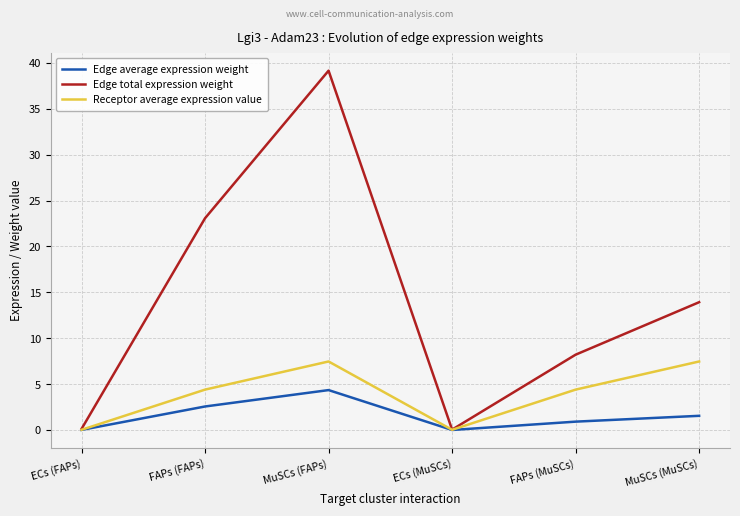

At which category does Receptor average expression value reach its first local valley?

ECs (MuSCs)